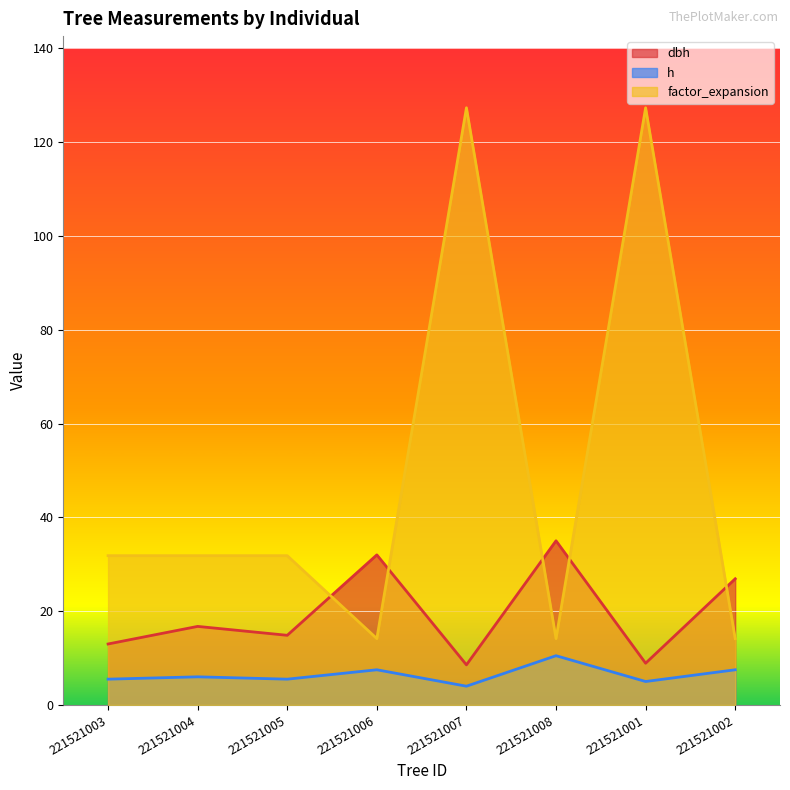

List the series in order of their overall mean, highest first.

factor_expansion, dbh, h